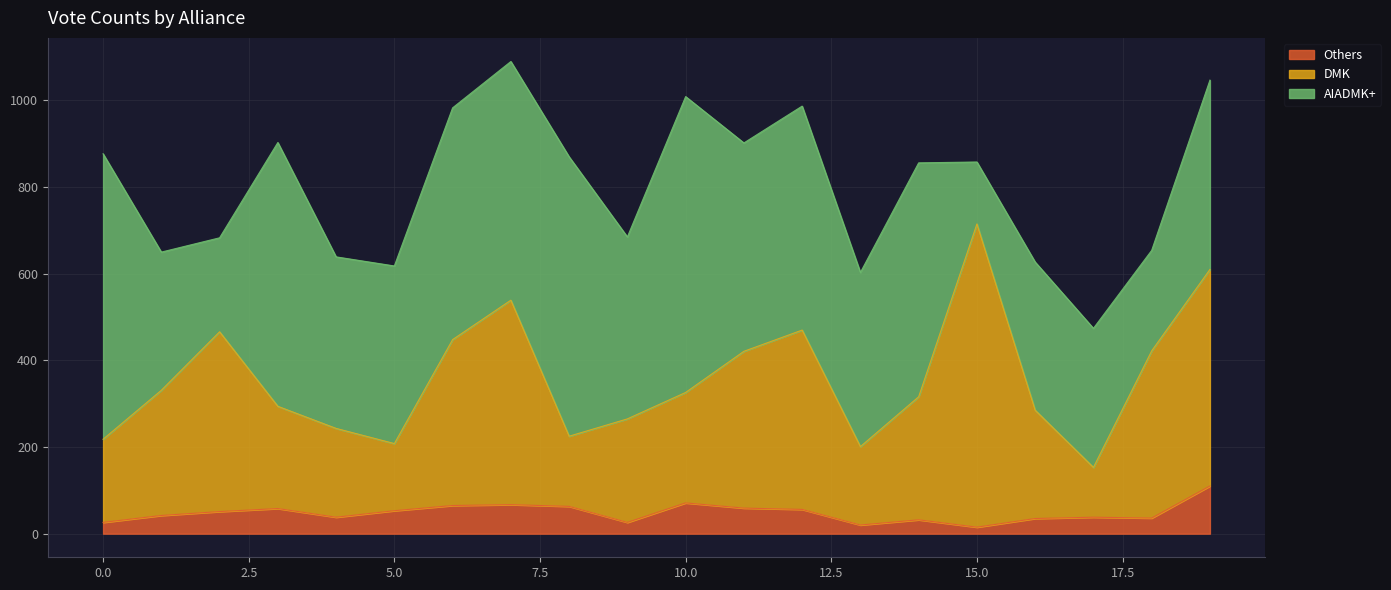

Rank the categories by DMK value from highest to lowest.

15, 19, 7, 12, 2, 6, 18, 11, 1, 10, 14, 3, 16, 9, 4, 8, 0, 5, 13, 17